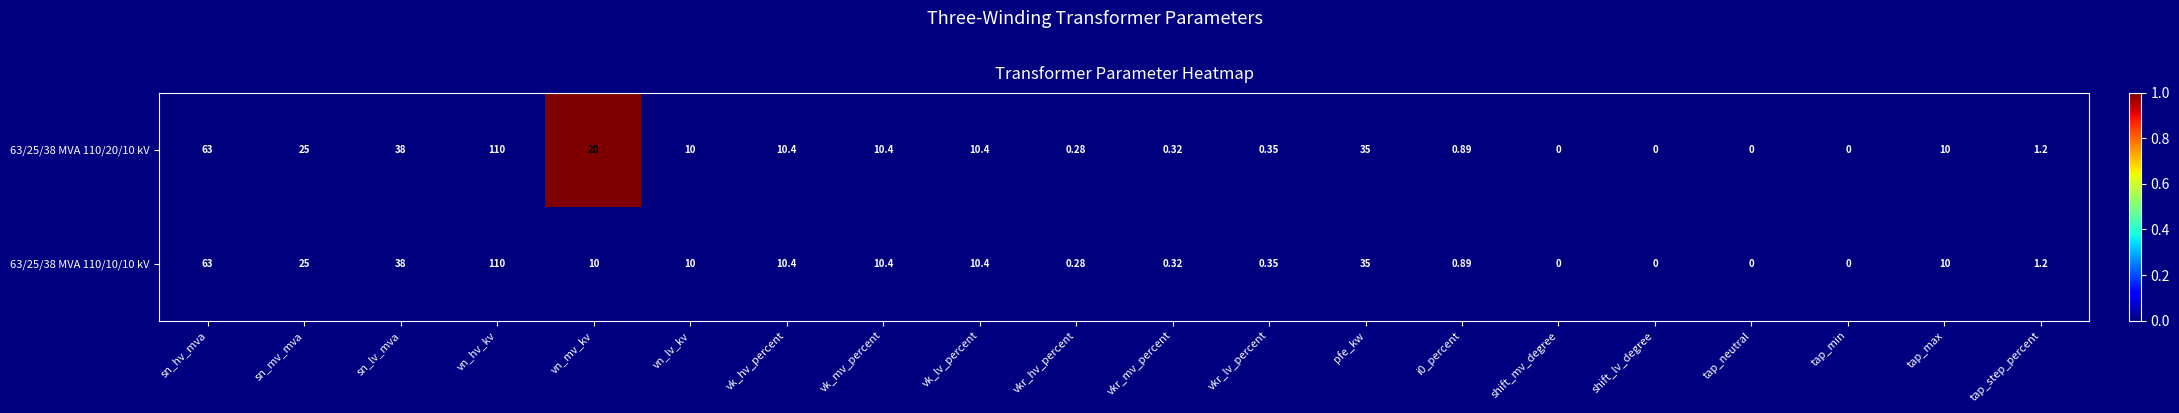

How many data points does each series have?

20